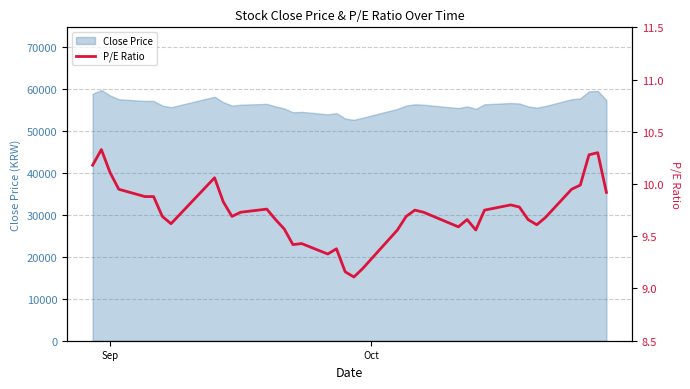

What is the lowest value of the Close Price series?

52600